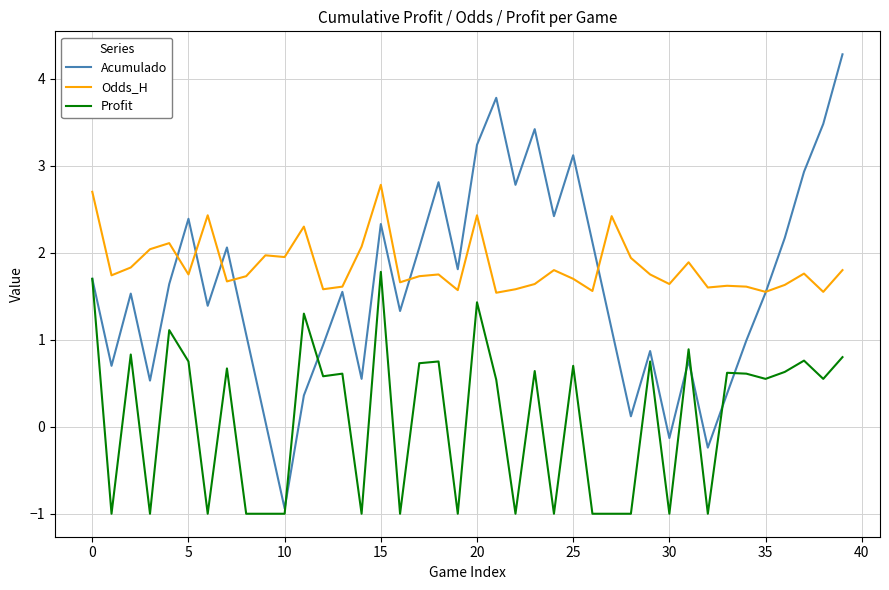

Which series has the largest range (max minus min)?

Acumulado